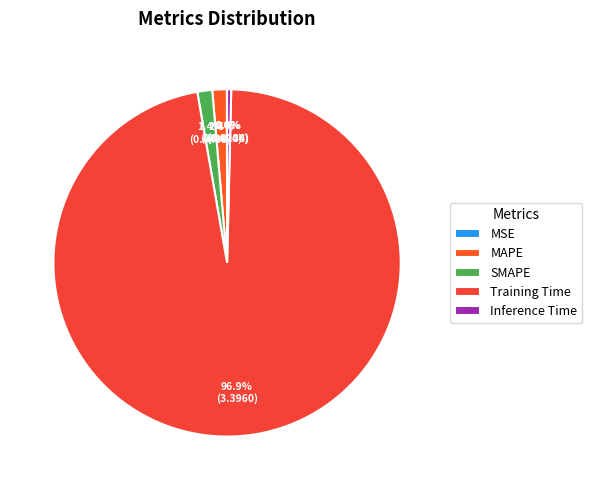

How many slices are in this pie chart?

5